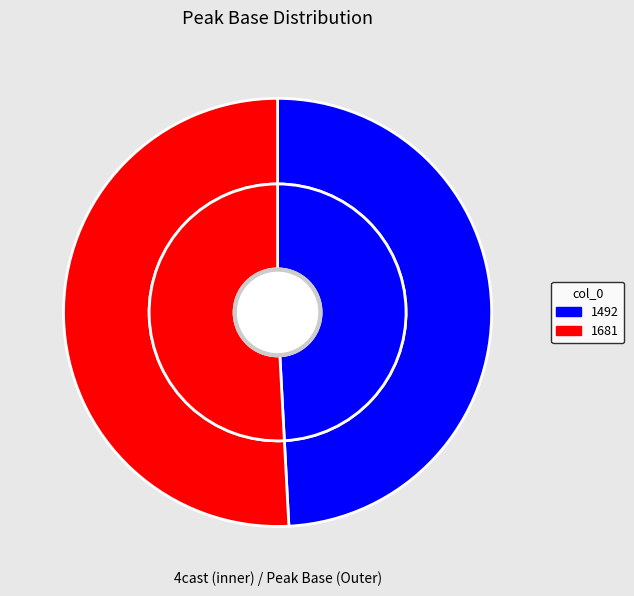

Which category accounts for the majority?

1681